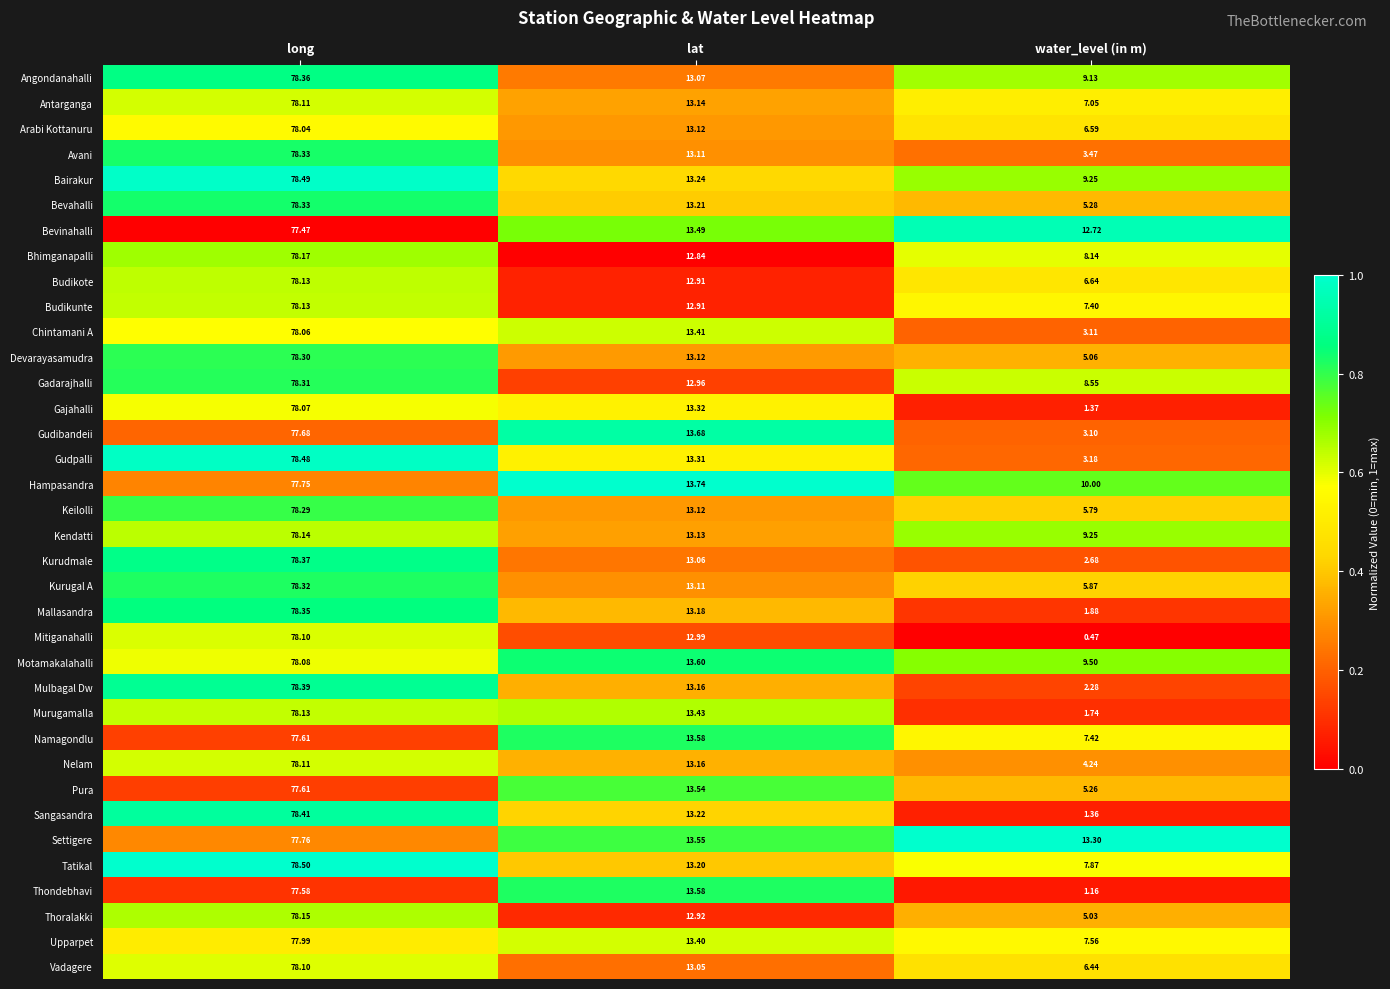

Which series has the widest spread of values?

Mitiganahalli